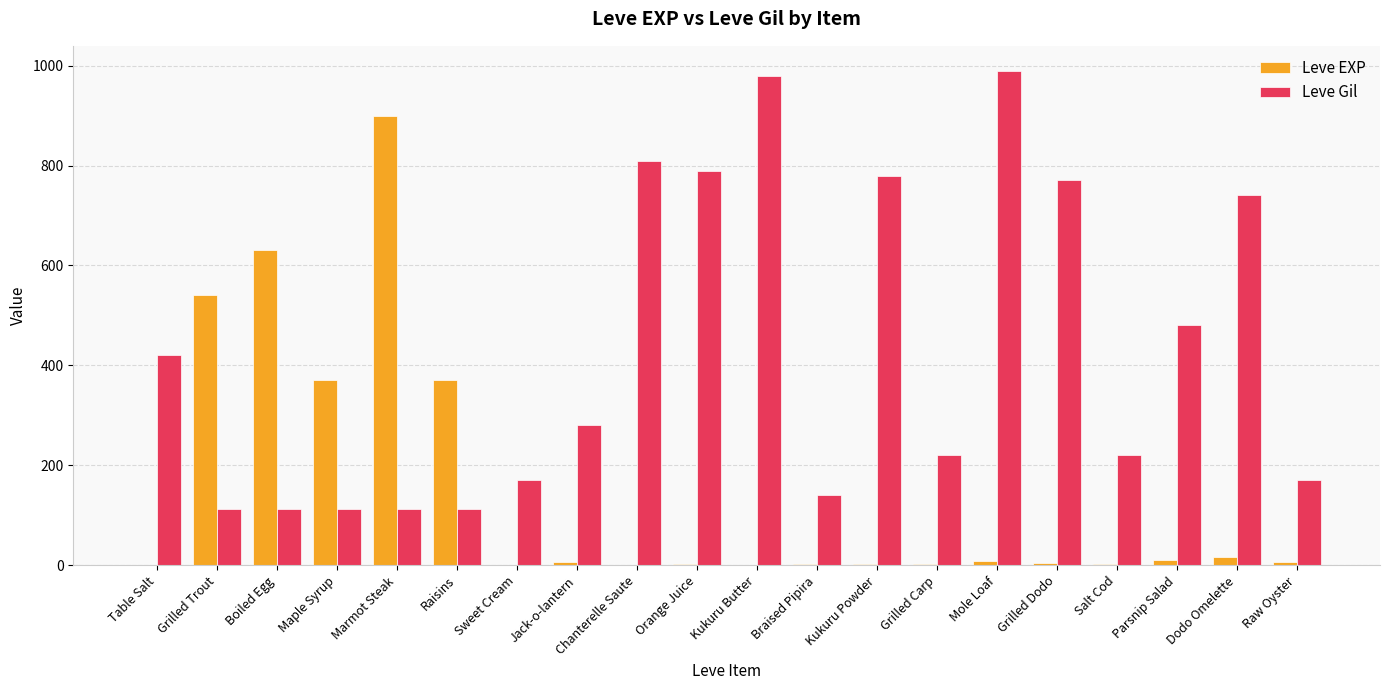

Does the chart contain stacked bars?

No